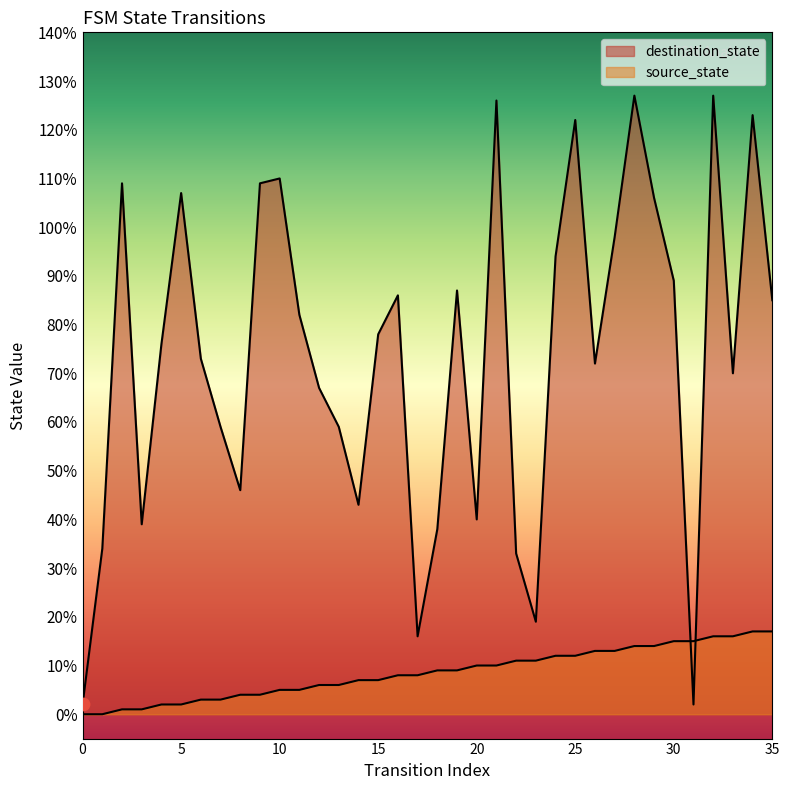

Which series has the widest spread of Y values?

destination_state